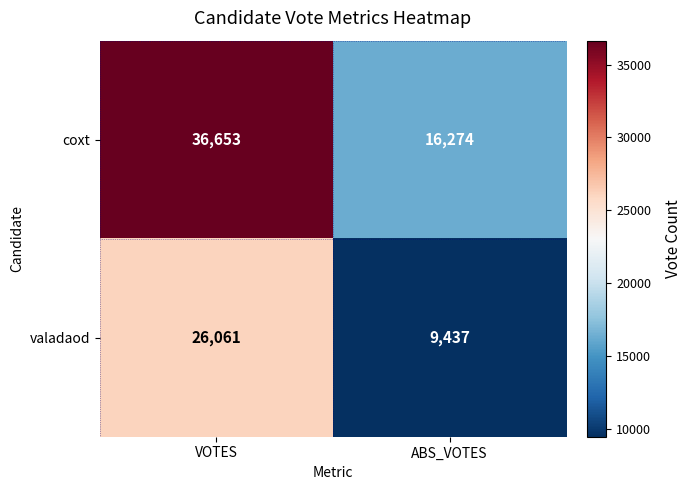

Reading right to left, extract all data points from this chart.

coxt: 16274	36653
valadaod: 9437	26061